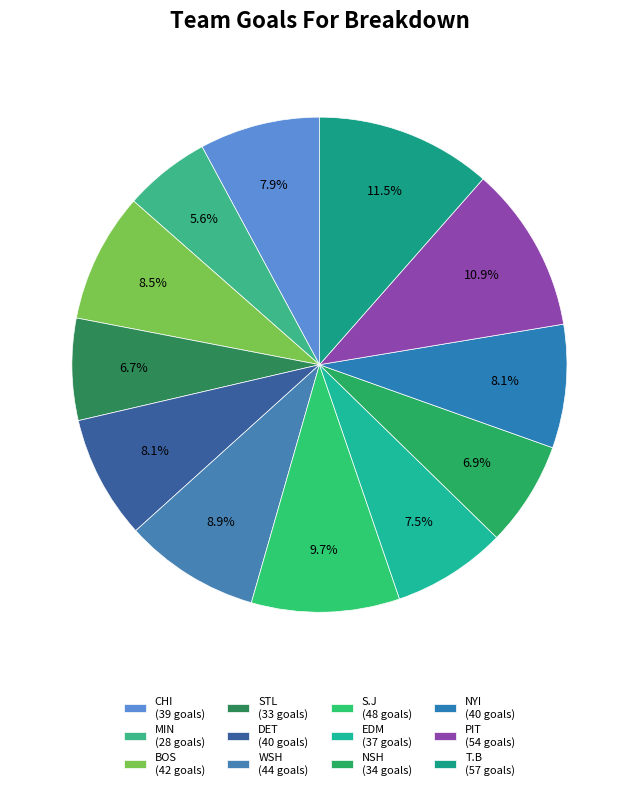

How many slices are in this pie chart?

12